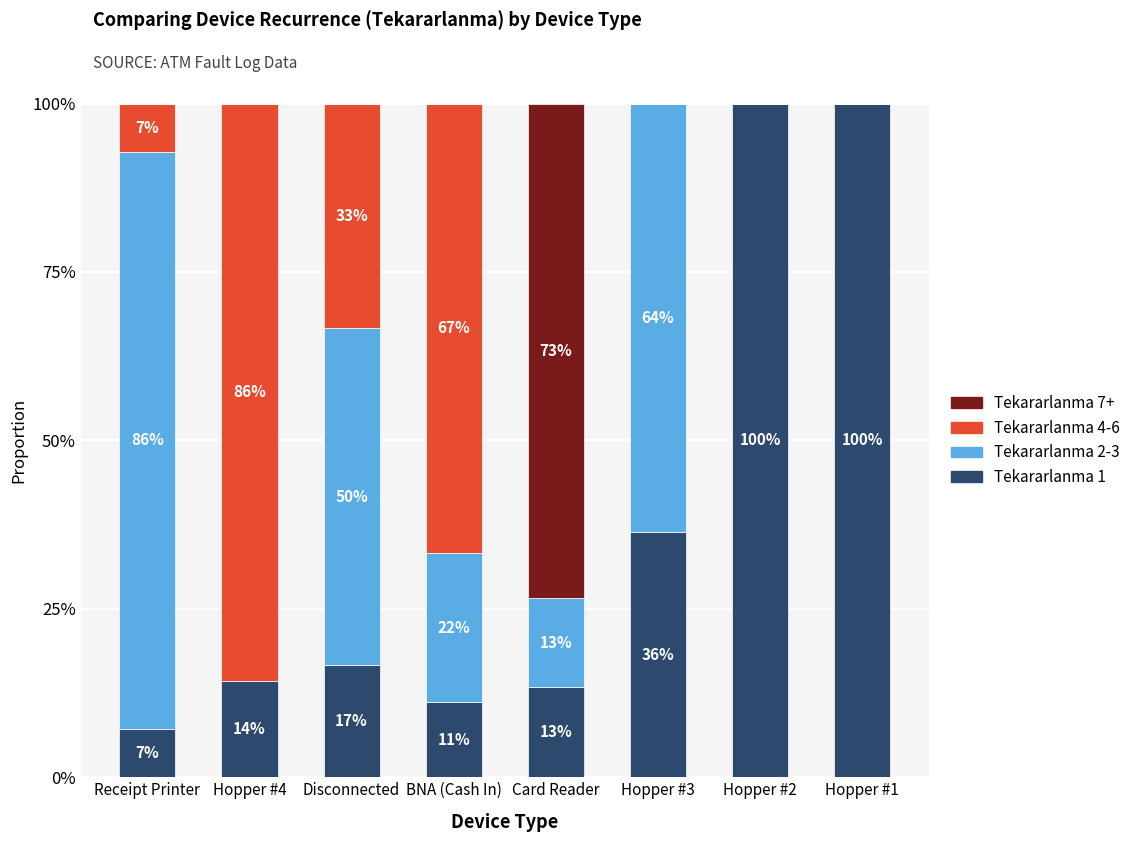

What is the label of the 4th bar from the left?

BNA (Cash In)